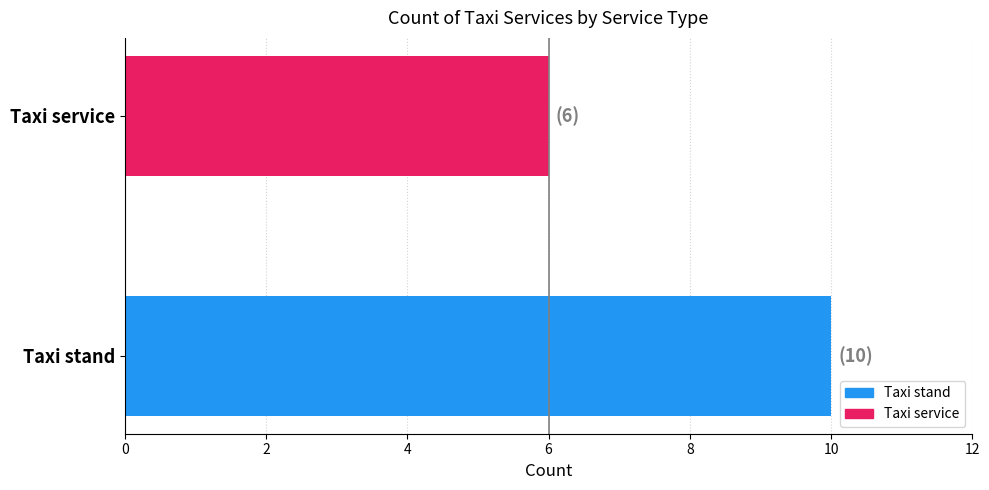

Is it true that the value at Taxi stand is 17?

False